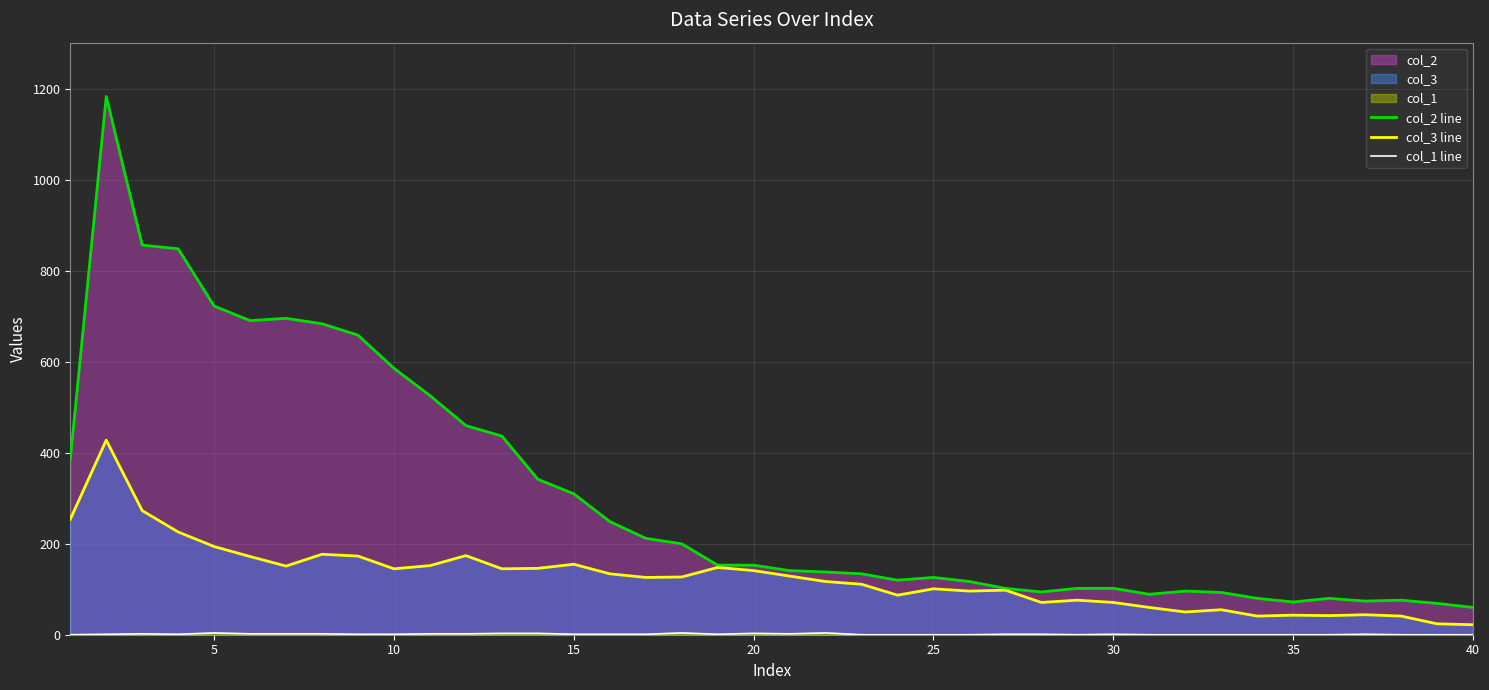

What is the greatest value displayed?

1184